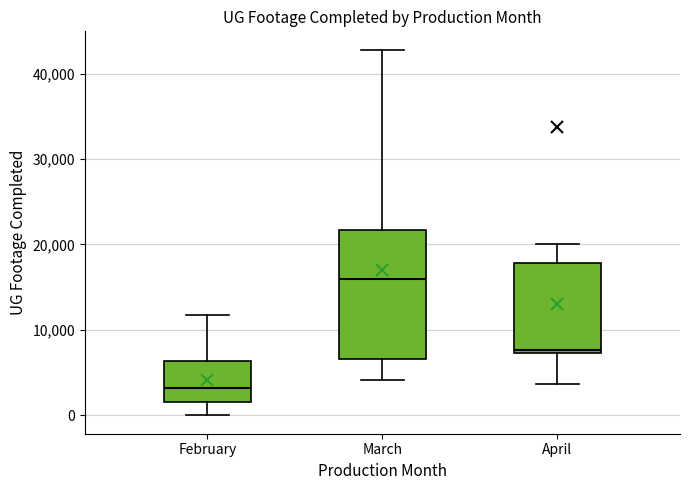

Reading left to right, read every box against the y-axis: the position of its median line, the range the box covers, and the ends of its whiskers. The values are not printed on the chart, so give them approximately, as read against the axis.

February: median 3000, box 2000 to 6000, whiskers 0 to 12000
March: median 16000, box 7000 to 22000, whiskers 4000 to 43000
April: median 8000, box 7000 to 18000, whiskers 4000 to 20000